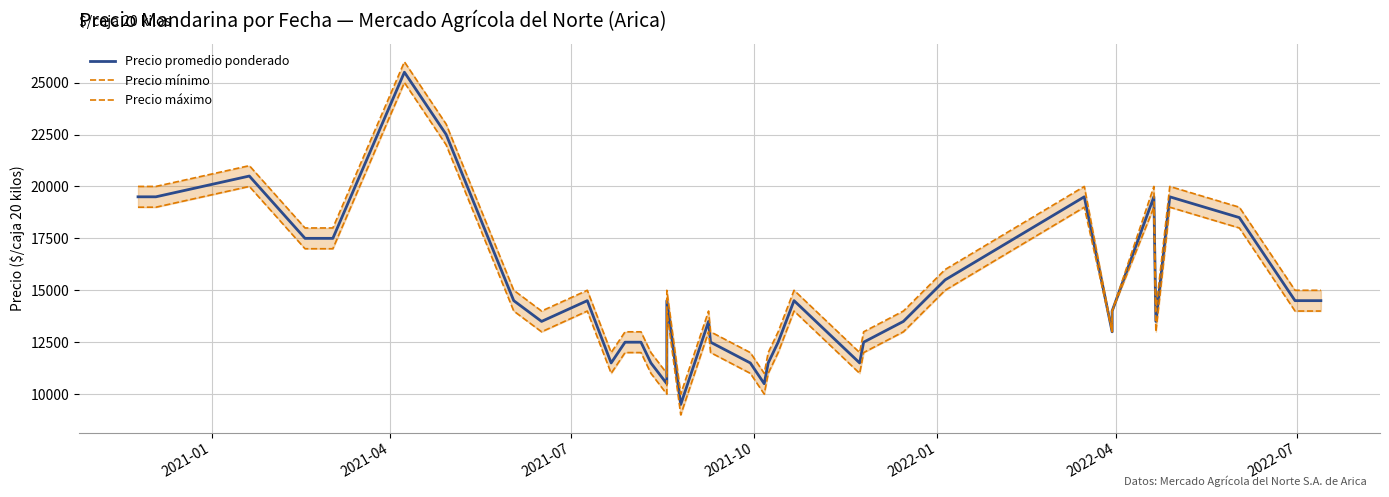

What position from the left is 2021-04?

2